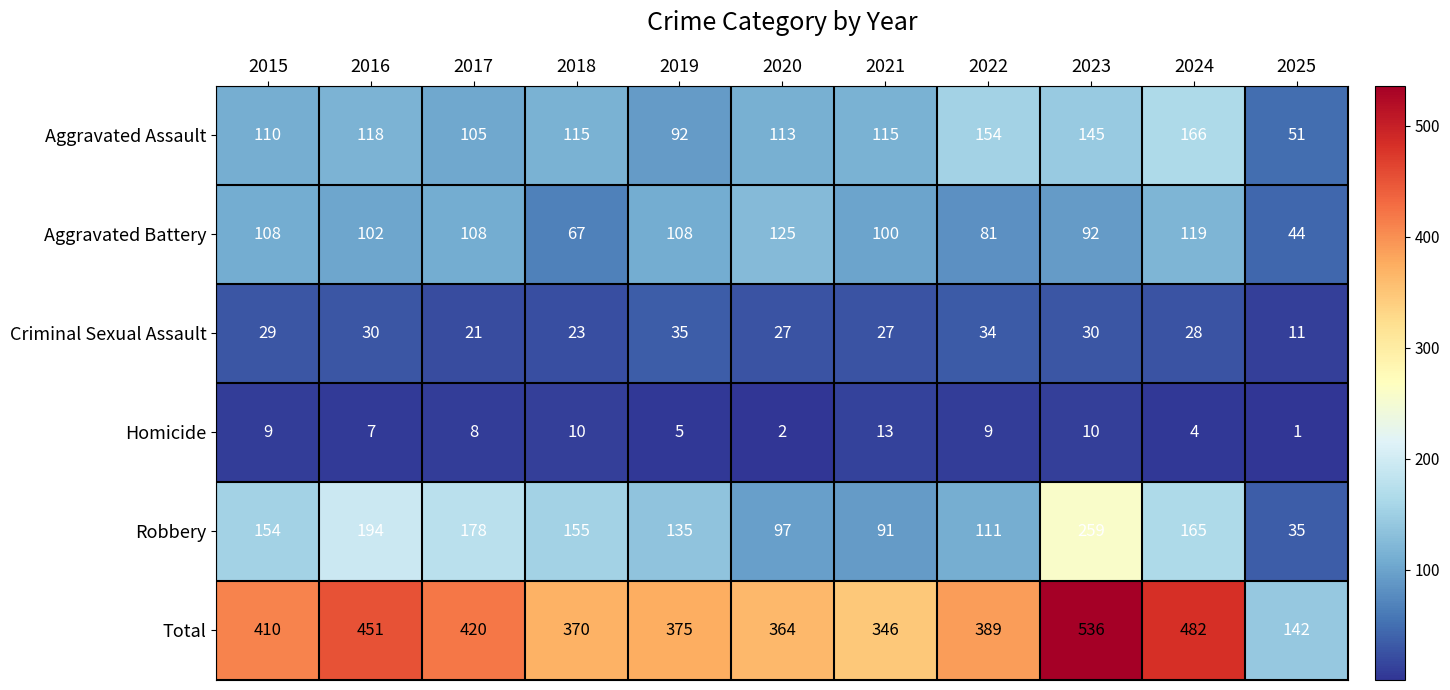

What is the lowest value of the Total series?

142